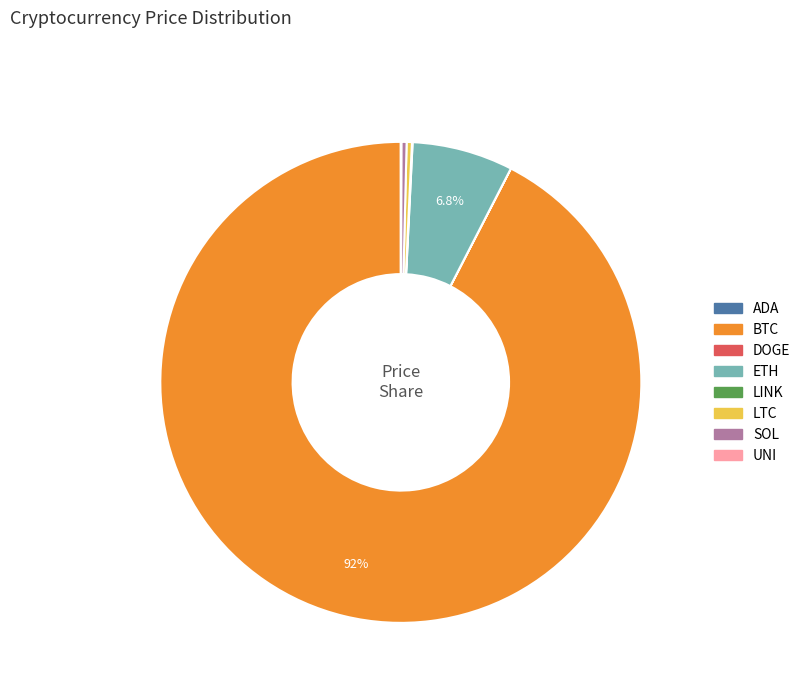

Which slice is the largest?

BTC